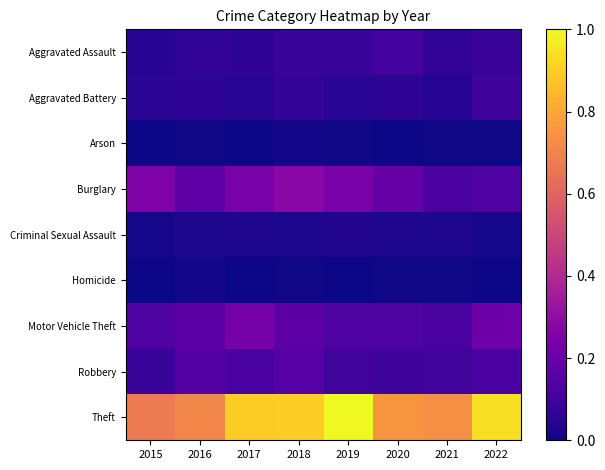

Reading left to right, transcribe all the data shown in this chart.

Aggravated Assault: 2015=0.0	2016=0.1	2017=0.1	2018=0.1	2019=0.1	2020=0.1	2021=0.1	2022=0.1
Aggravated Battery: 2015=0.1	2016=0.1	2017=0.0	2018=0.1	2019=0.1	2020=0.1	2021=0.0	2022=0.1
Arson: 2015=0.0	2016=0.0	2017=0.0	2018=0.0	2019=0.0	2020=0.0	2021=0.0	2022=0.0
Burglary: 2015=0.3	2016=0.2	2017=0.2	2018=0.3	2019=0.2	2020=0.2	2021=0.1	2022=0.1
Criminal Sexual Assault: 2015=0.0	2016=0.0	2017=0.0	2018=0.0	2019=0.0	2020=0.0	2021=0.0	2022=0.0
Homicide: 2015=0.0	2016=0.0	2017=0.0	2018=0.0	2019=0.0	2020=0.0	2021=0.0	2022=0.0
Motor Vehicle Theft: 2015=0.1	2016=0.2	2017=0.2	2018=0.2	2019=0.1	2020=0.1	2021=0.1	2022=0.2
Robbery: 2015=0.1	2016=0.1	2017=0.1	2018=0.2	2019=0.1	2020=0.1	2021=0.1	2022=0.1
Theft: 2015=0.7	2016=0.7	2017=0.9	2018=0.9	2019=1.0	2020=0.8	2021=0.7	2022=0.9